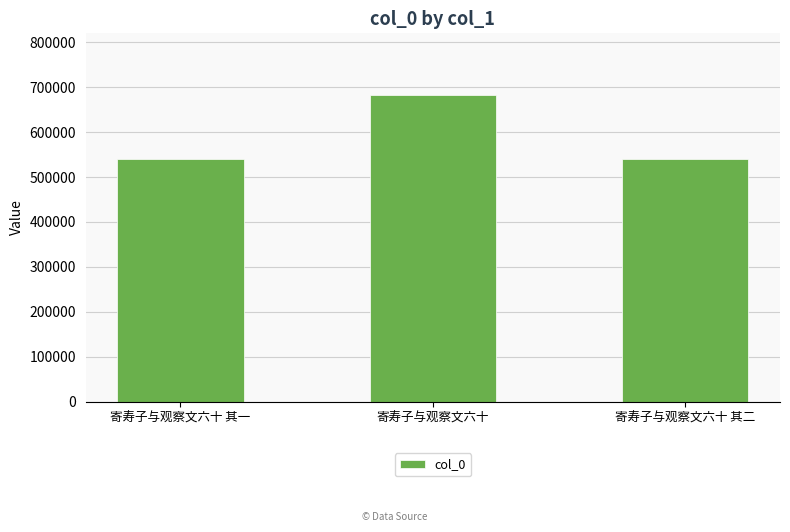

What is the average value?

587310